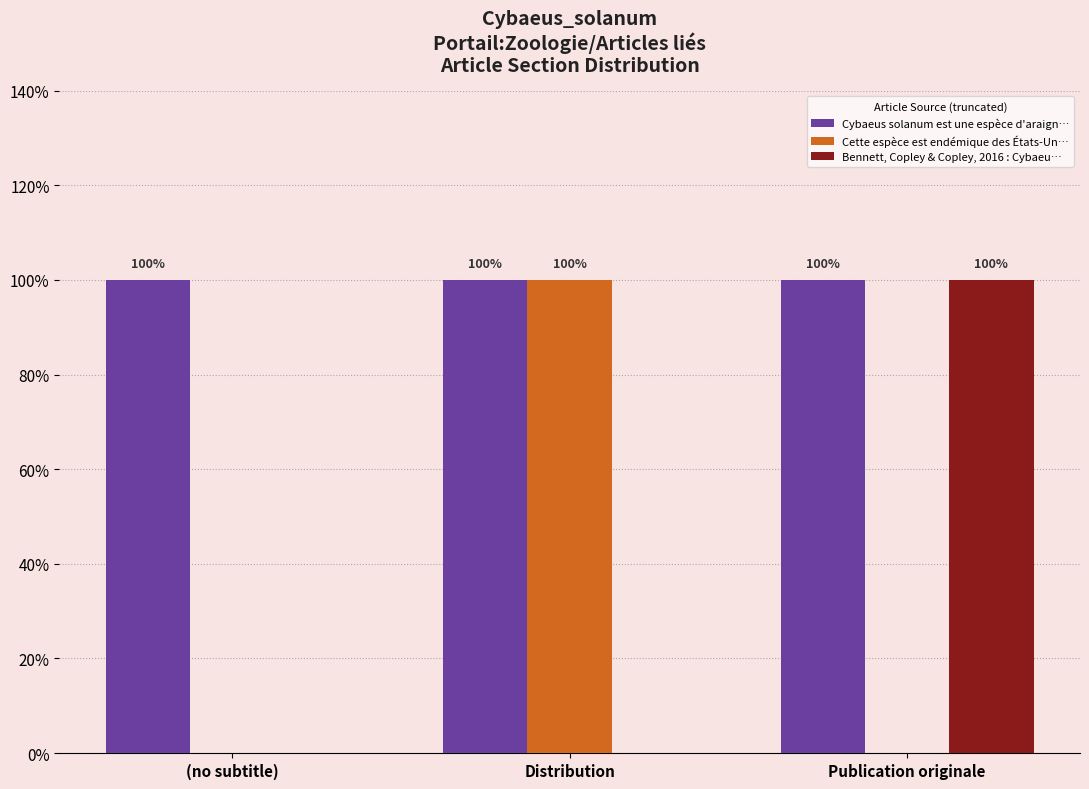

Does the chart contain stacked bars?

No